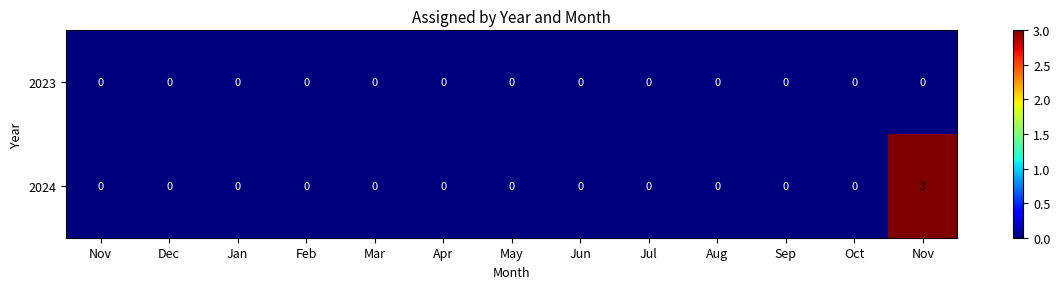

How many categories are shown in the chart?

13